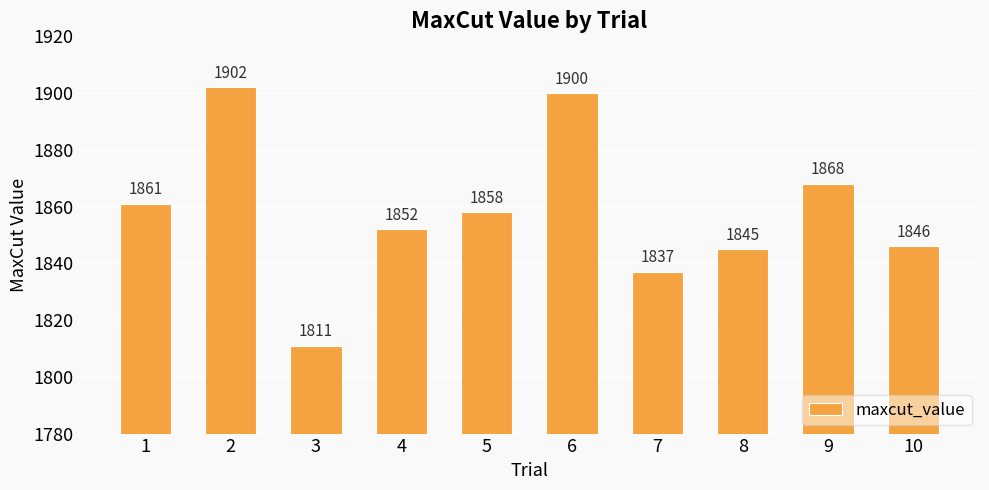

Rank the categories by value from lowest to highest.

3, 7, 8, 10, 4, 5, 1, 9, 6, 2